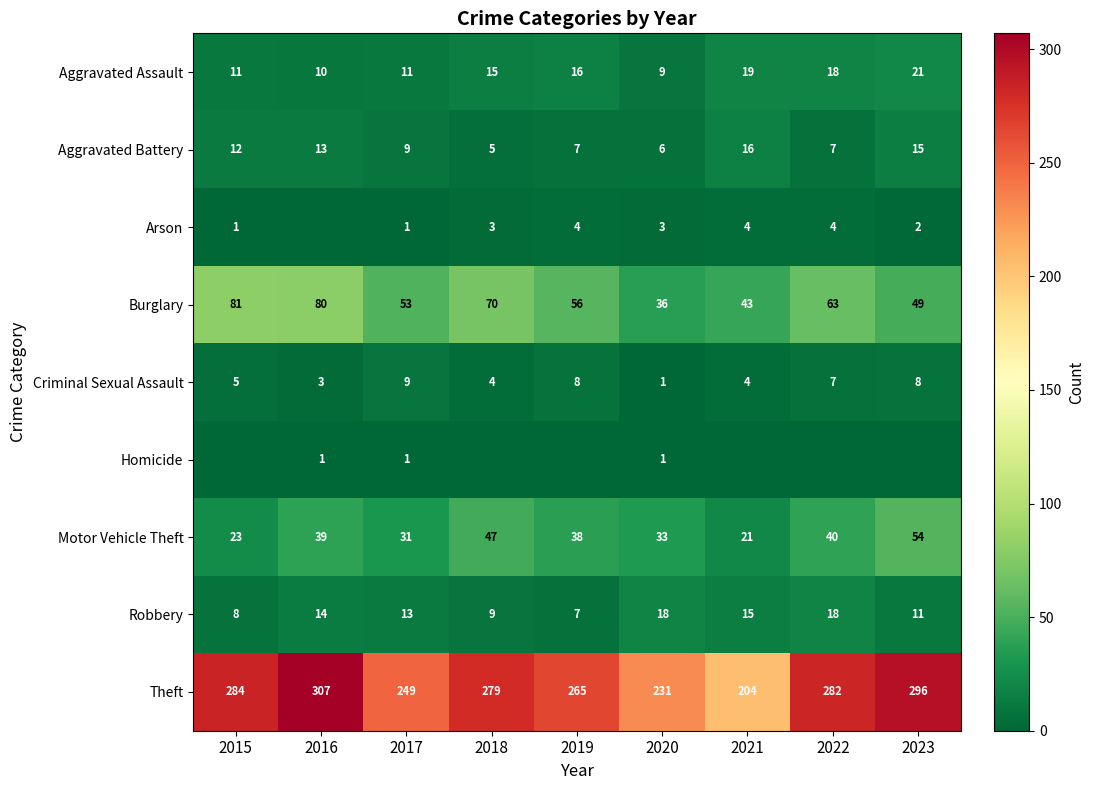

Is it true that Aggravated Assault equals 15 at 2017?

False